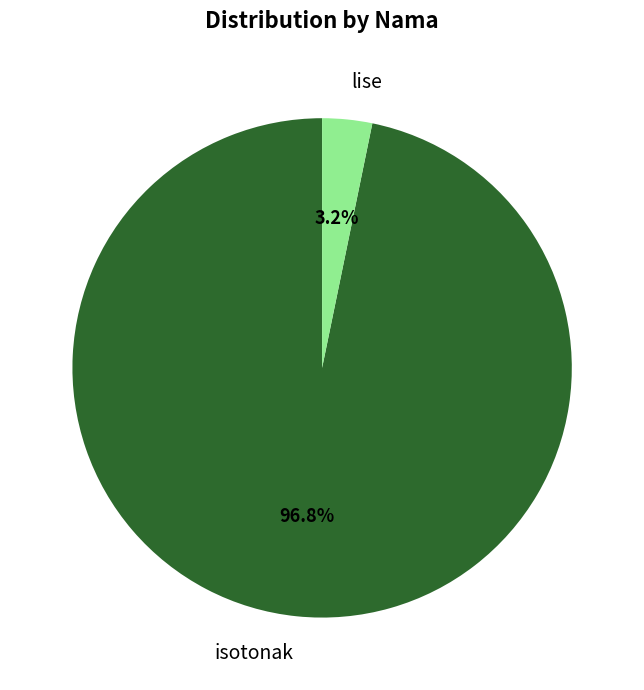

Is it true that lise is 3% of the pie?

True